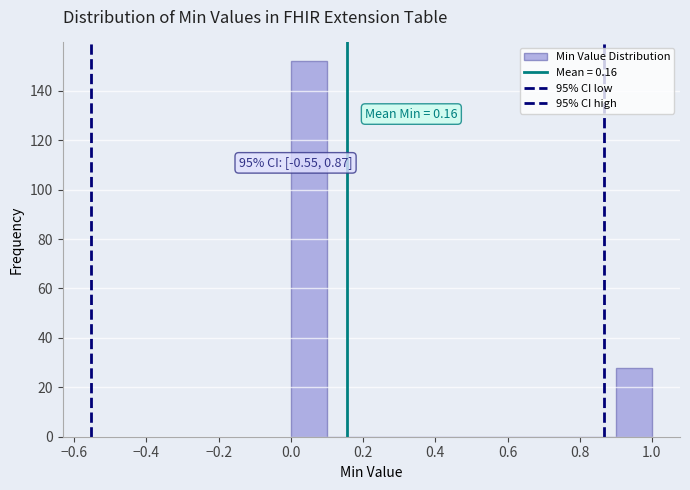

Which range on the x-axis has the tallest bar?

0.0 to 0.1